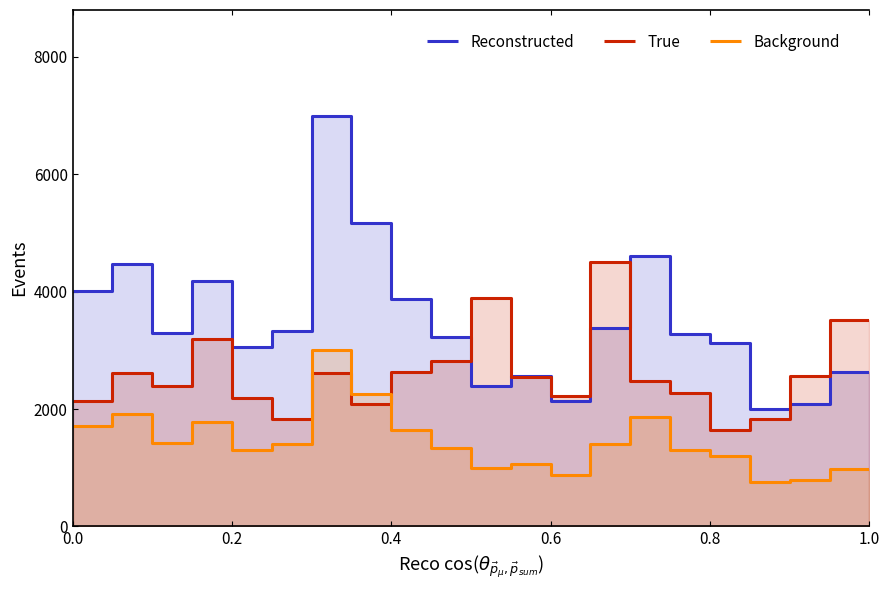

Does the chart have visible grid lines?

No